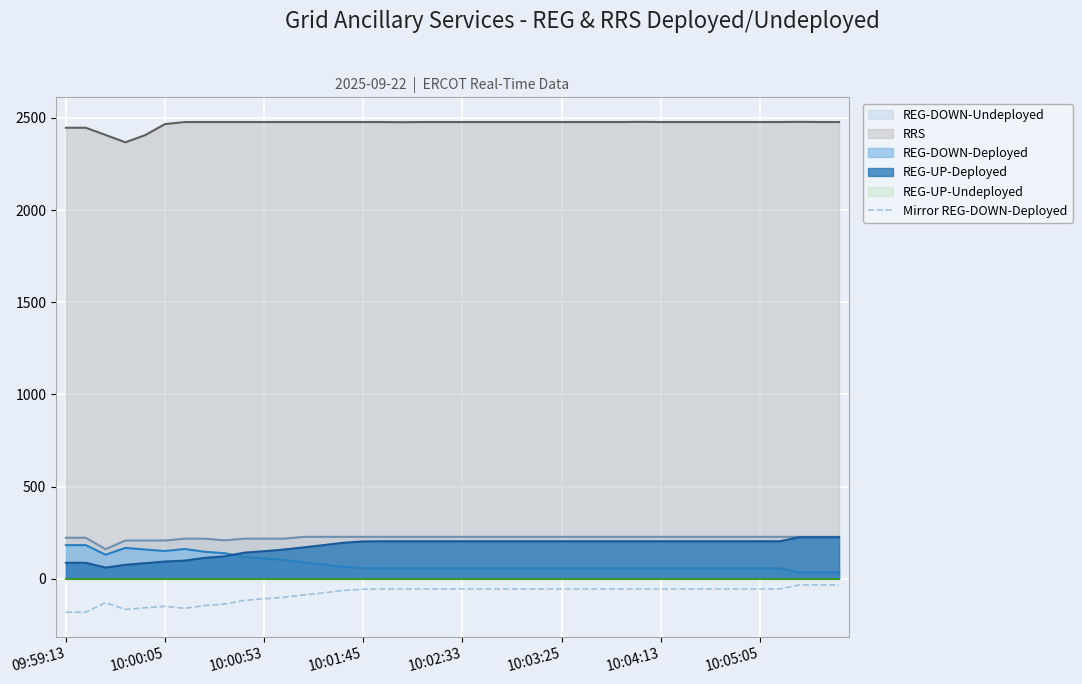

At which category does the chart reach its peak across all series?

37